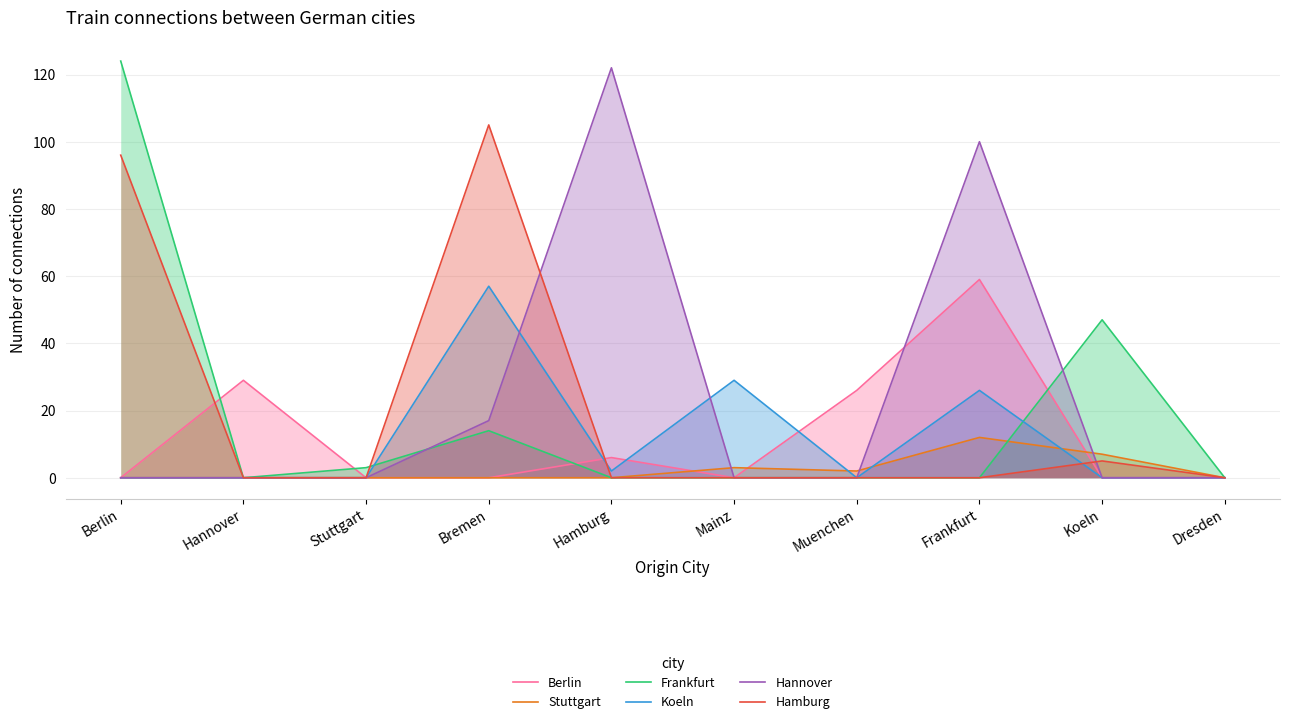

What are all the series names shown in the legend?

Berlin, Stuttgart, Frankfurt, Koeln, Hannover, Hamburg